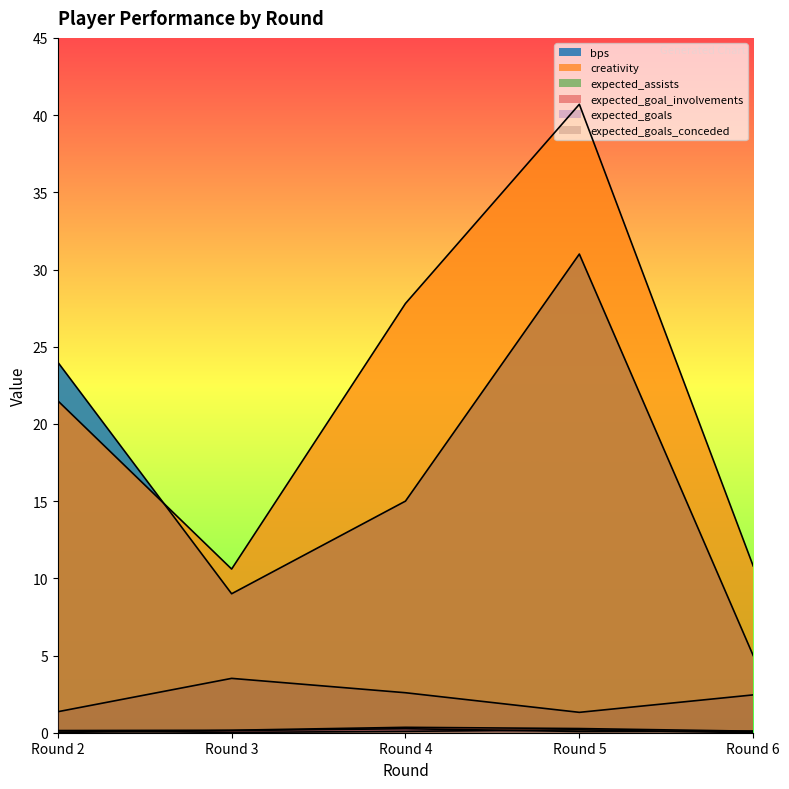

Rank the categories by expected_goals_conceded value from highest to lowest.

Round 3, Round 4, Round 6, Round 2, Round 5